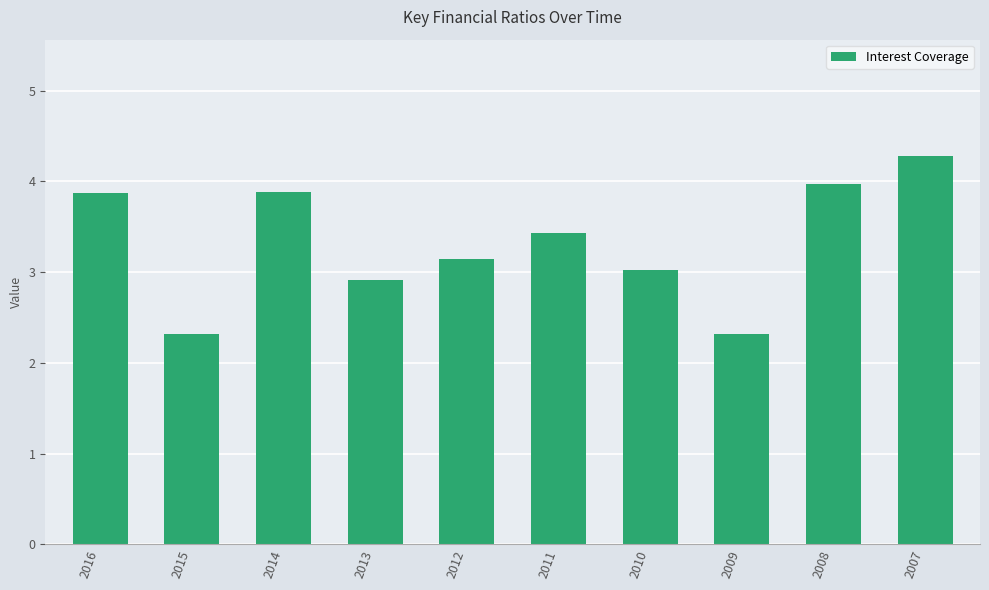

Reading right to left, extract all data points from this chart.

2007=4.3	2008=4.0	2009=2.3	2010=3.0	2011=3.4	2012=3.1	2013=2.9	2014=3.9	2015=2.3	2016=3.9